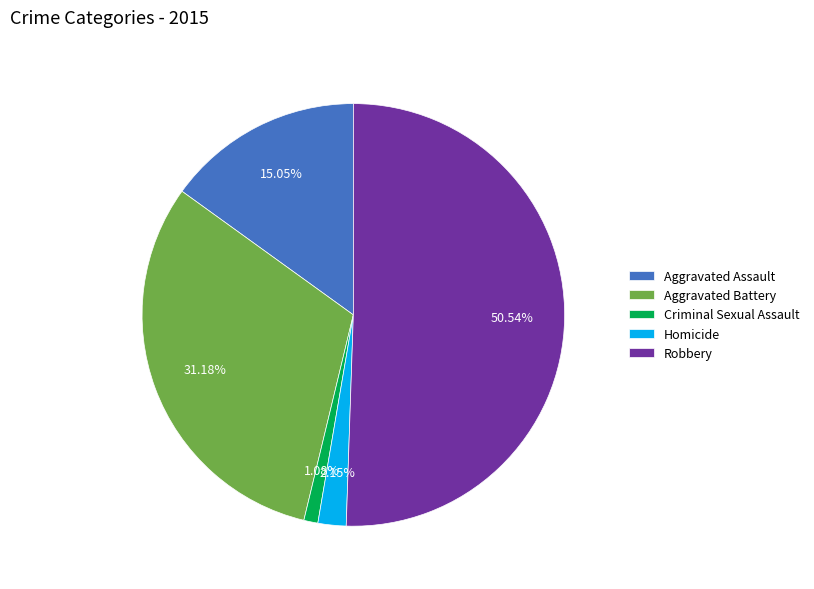

True or false: Homicide accounts for 2% of the total.

True